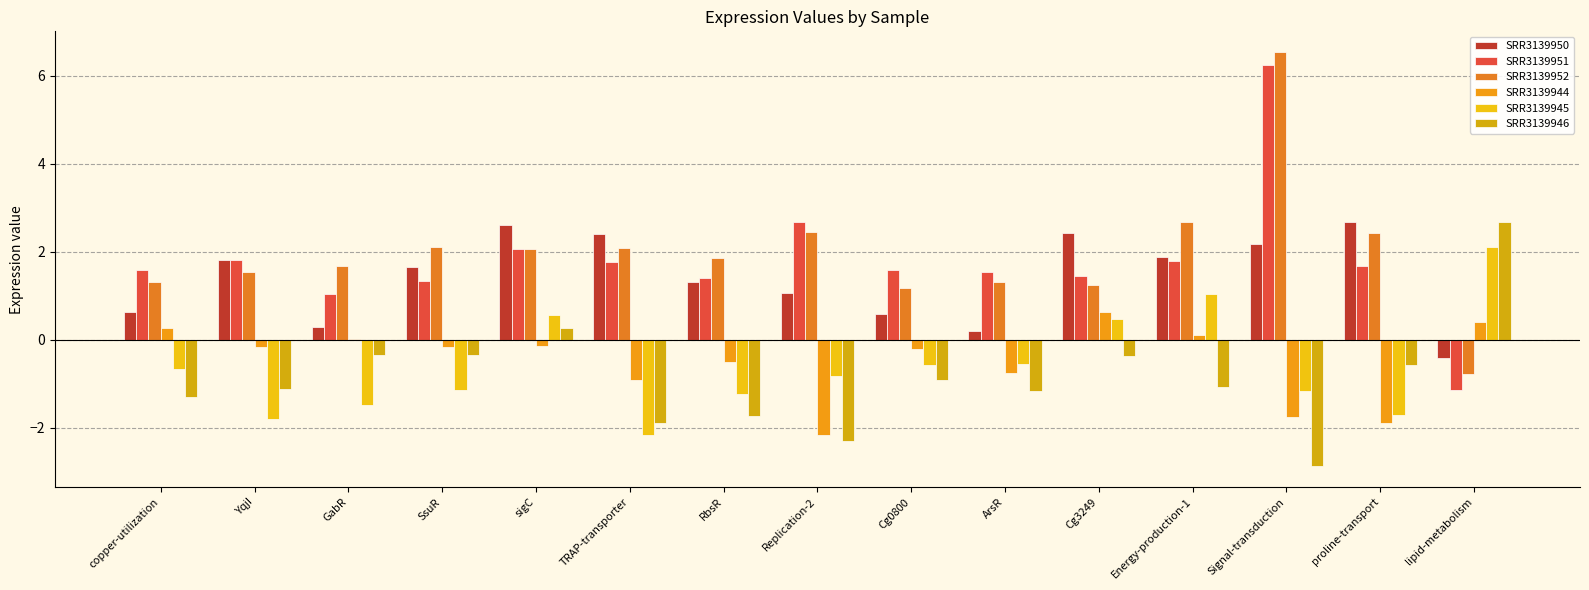

What is the approximate value of SRR3139951 at ArsR?

1.6